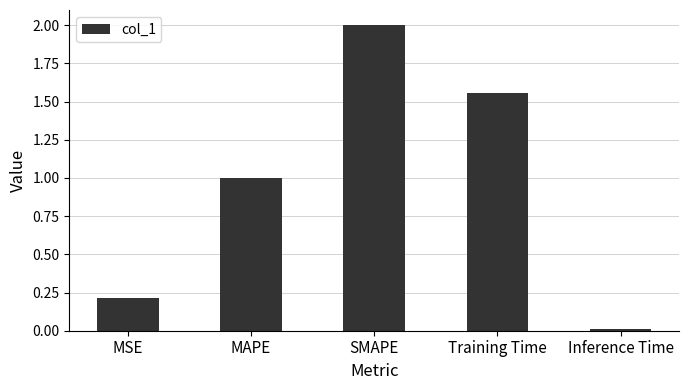

At which category does the chart reach its minimum across all series?

Inference Time